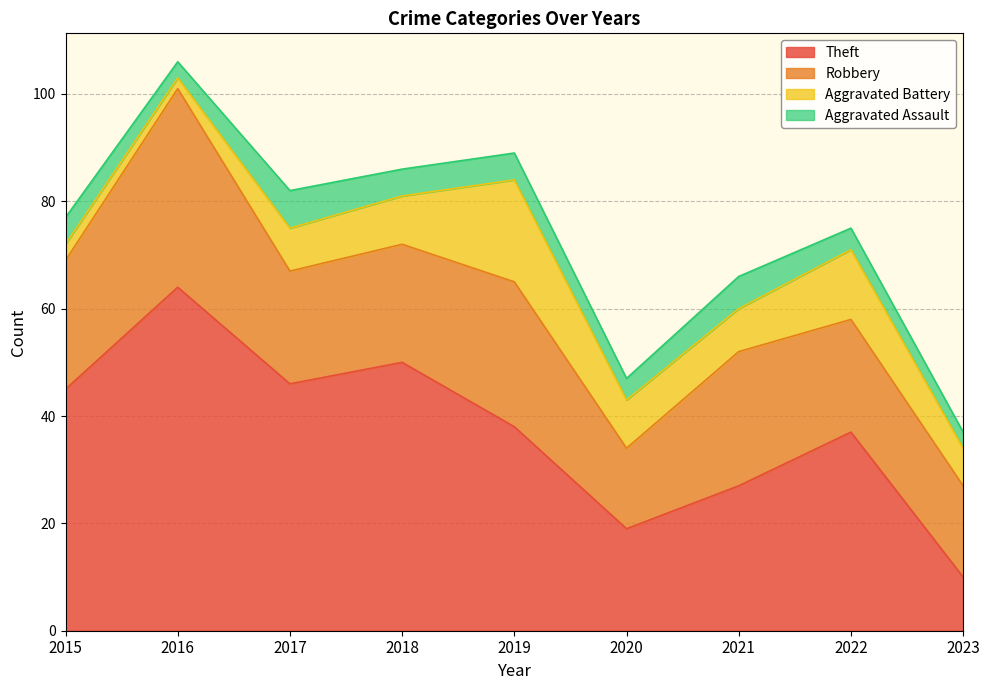

True or false: Aggravated Battery and Robbery cross at least once.

False